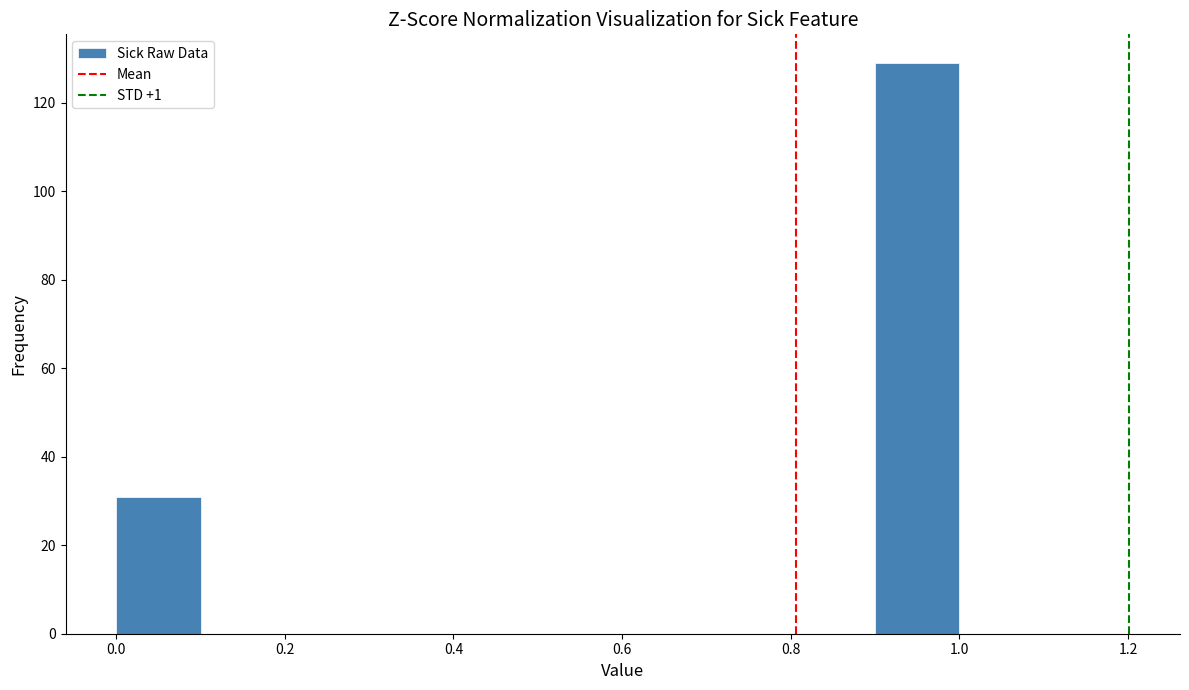

Reading left to right, transcribe this chart: for each bar, give the range it covers on the x-axis and its height. The values are not printed on the chart, so give them approximately, as read against the axis.

0.0 to 0.1: 32
0.1 to 0.2: 0
0.2 to 0.3: 0
0.3 to 0.4: 0
0.4 to 0.5: 0
0.5 to 0.6: 0
0.6 to 0.7: 0
0.7 to 0.8: 0
0.8 to 0.9: 0
0.9 to 1.0: 130